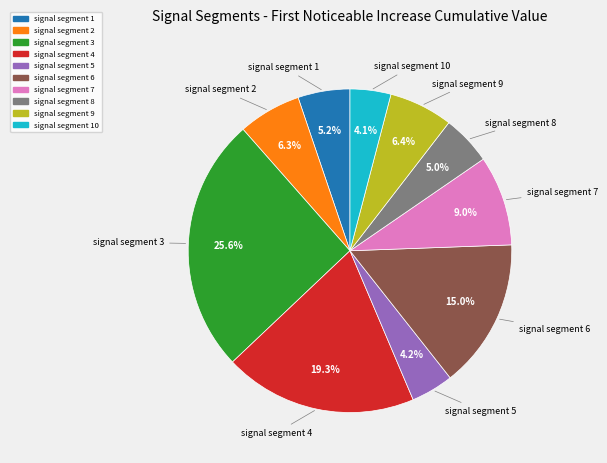

Is there a majority slice in this chart?

No